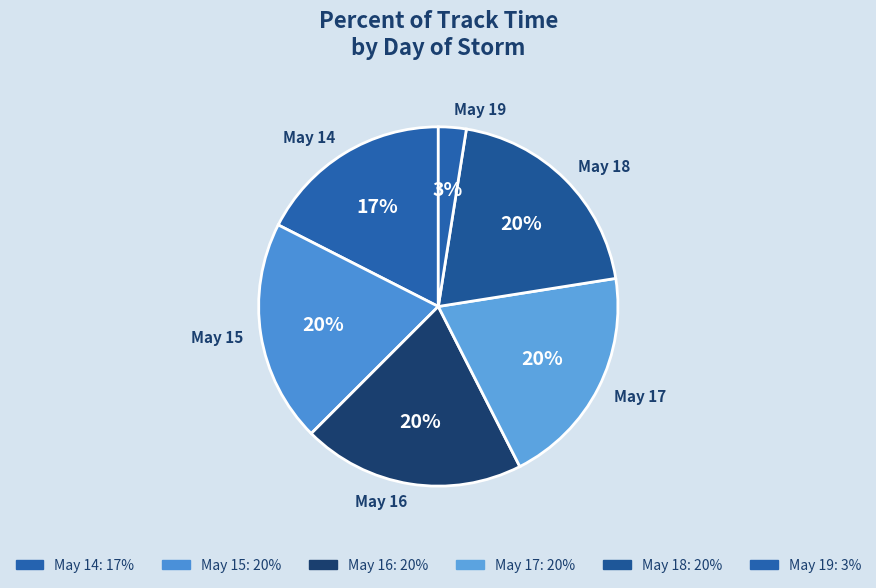

To the nearest percent, what is the average slice percentage?

17%